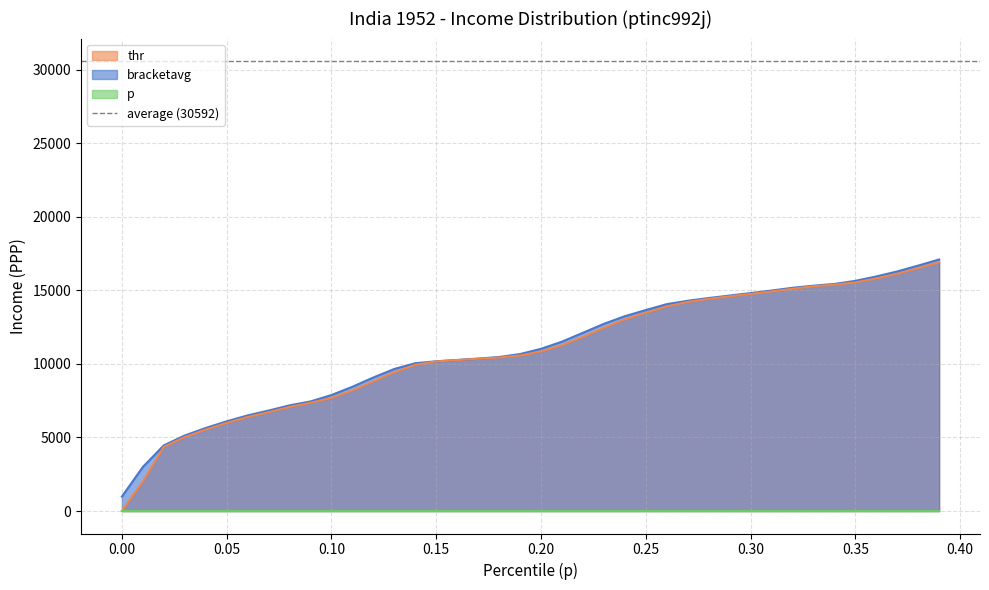

The value of bracketavg at 0.20 is 17666.4. True or false?

False